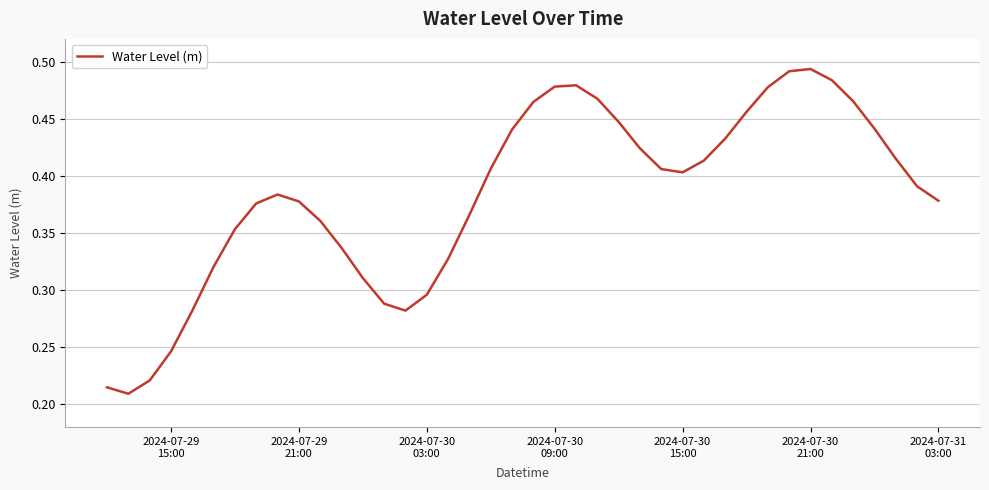

What is the value of the 30th point from the left?

0.4